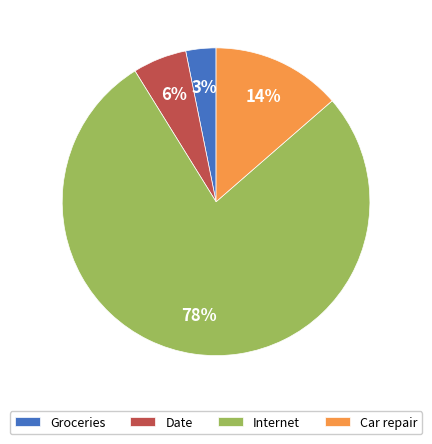

Is Car repair the majority of the pie?

No